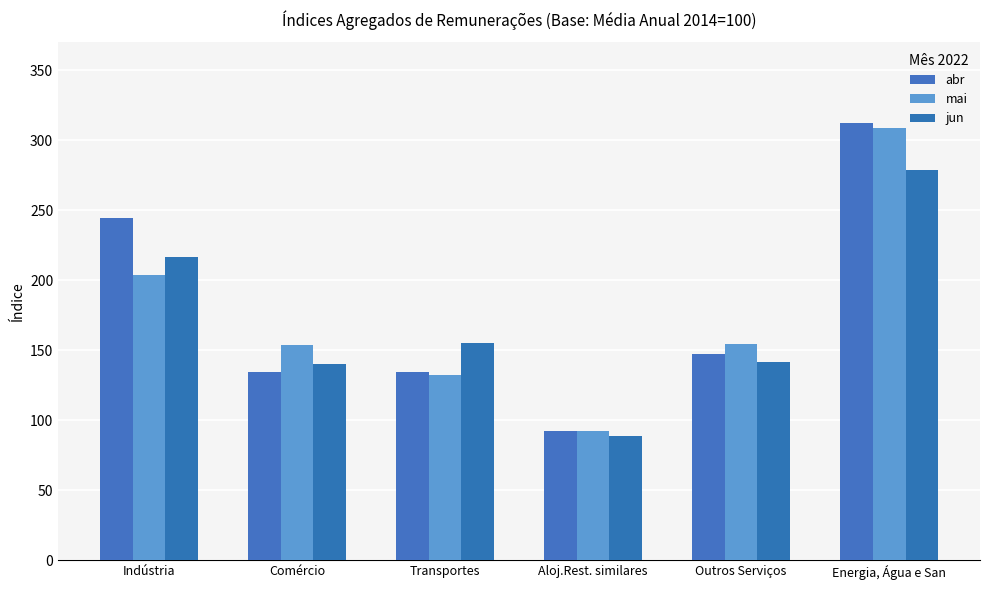

How many groups of bars are there?

6